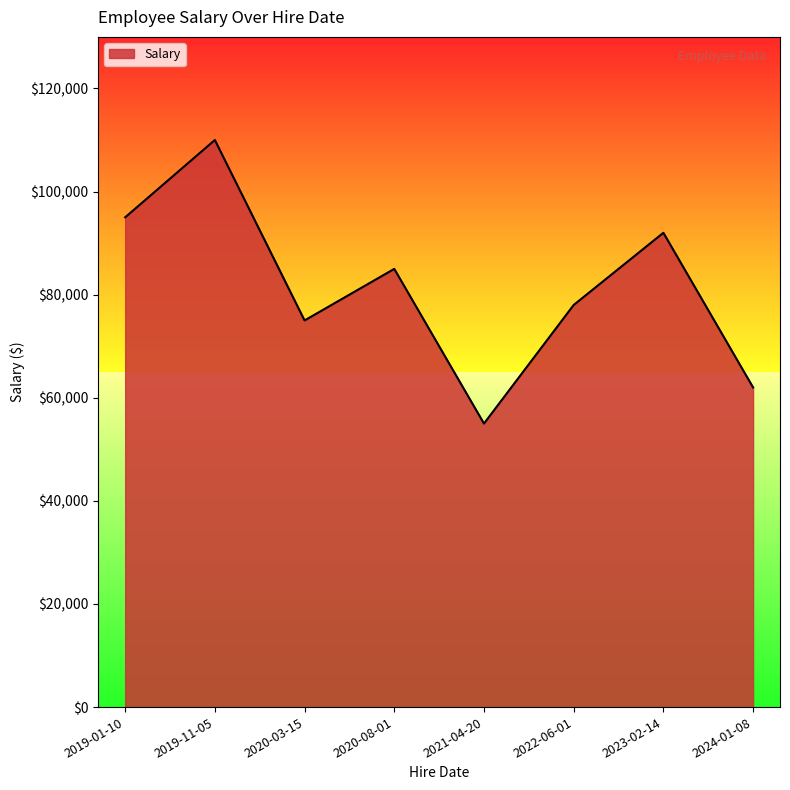

Reading left to right, list all the values displayed in this chart.

2019-01-10=95000	2019-11-05=110000	2020-03-15=75000	2020-08-01=85000	2021-04-20=55000	2022-06-01=78000	2023-02-14=92000	2024-01-08=62000